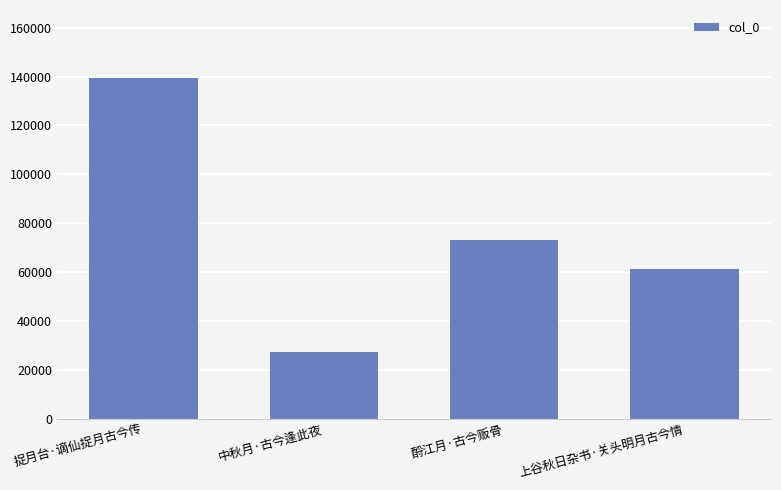

Rank the categories by value from lowest to highest.

中秋月·古今逢此夜, 上谷秋日杂书·关头明月古今情, 酹江月·古今贩骨, 捉月台·谪仙捉月古今传